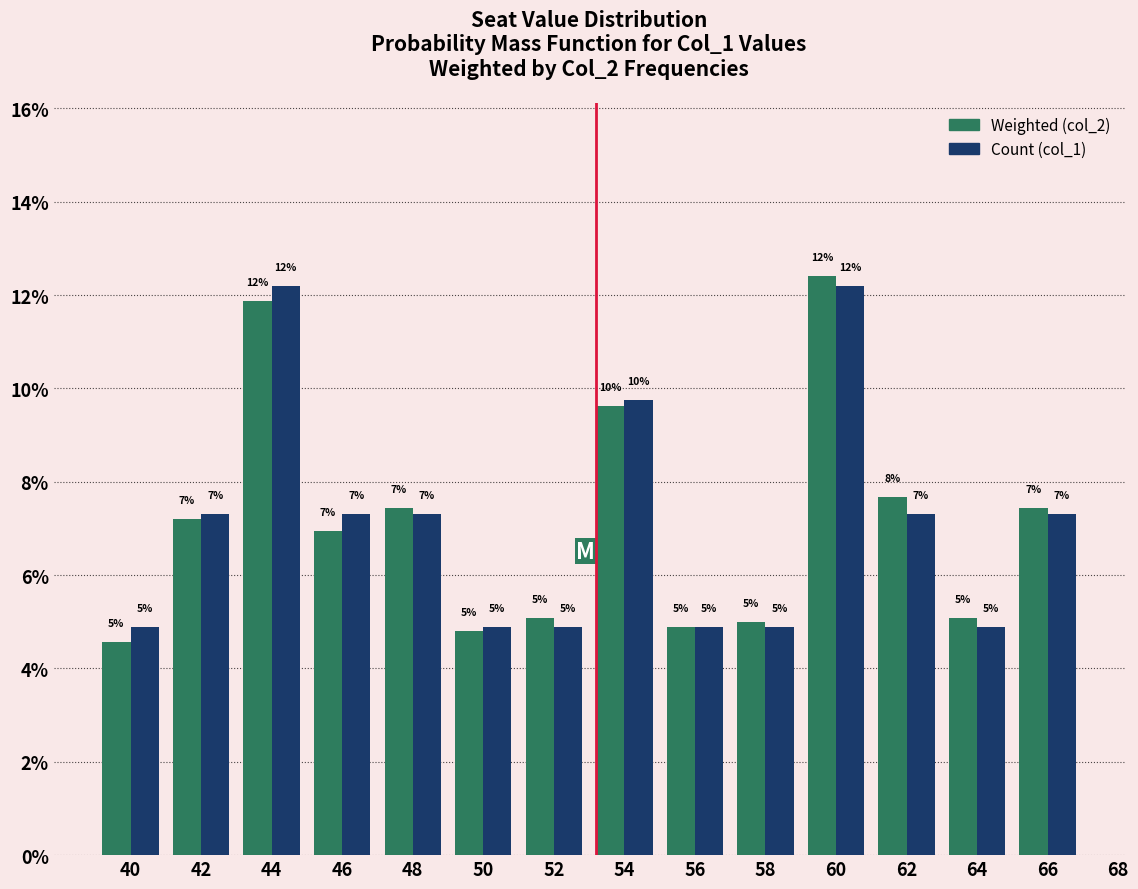

How many bars are there in total?

28